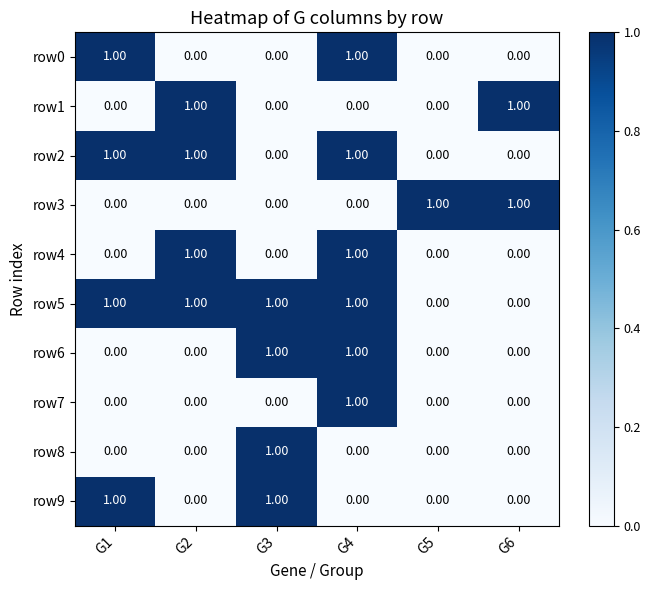

At how many categories does at least one series exceed 0?

6